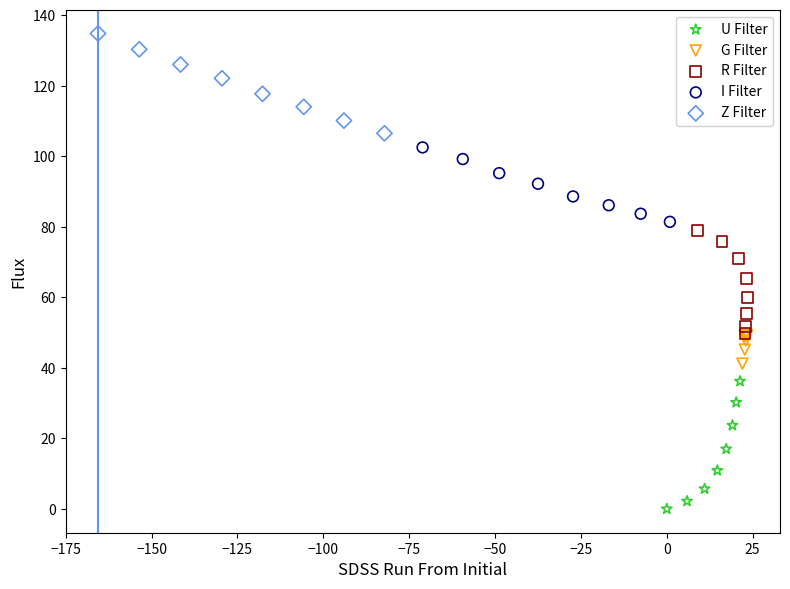

Which series contains the lowest Y value?

U Filter